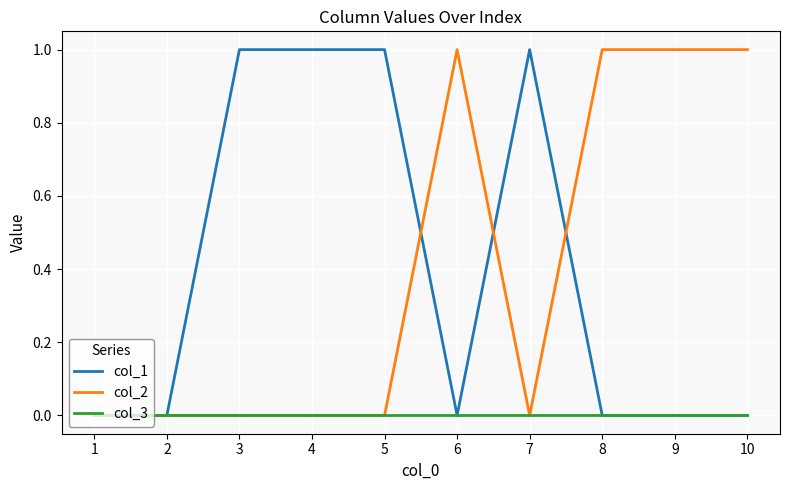

Is the value of col_1 at 3 greater than the value of col_3 at 4?

Yes